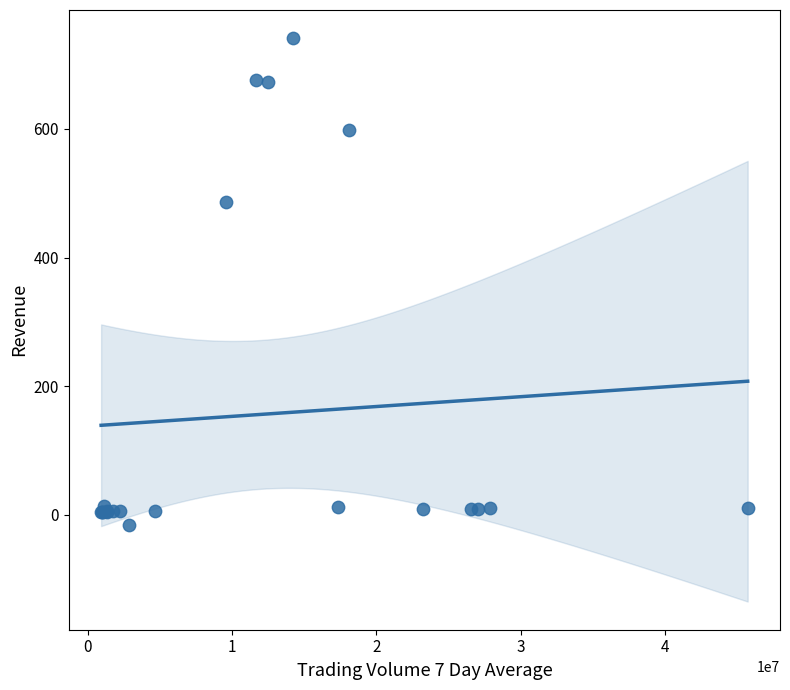

What Y value in the scatter plot is closest to 363?

487.1